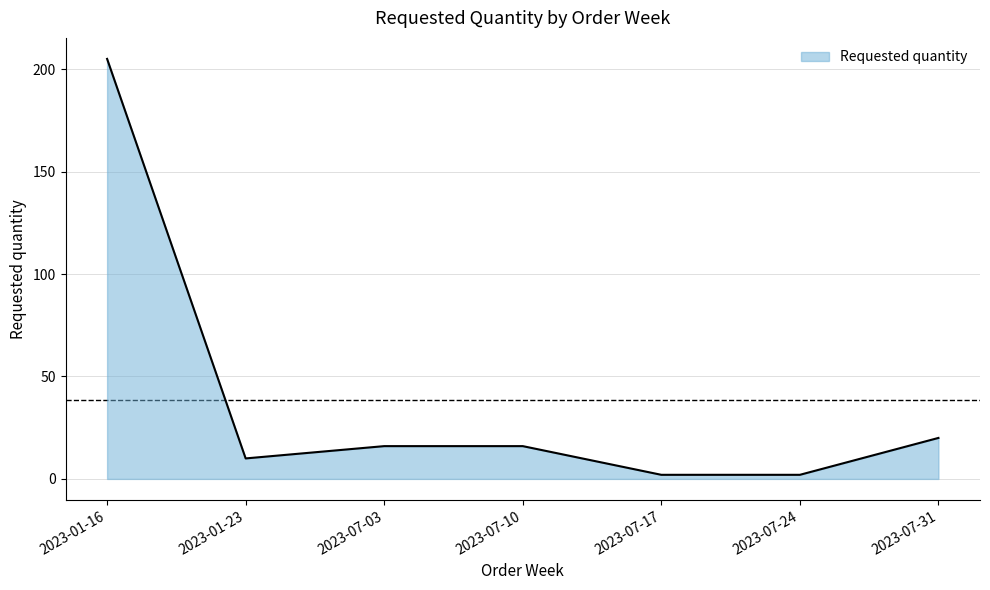

Approximately how many times larger is the value at 2023-01-23 compared to 2023-07-24?

5.0